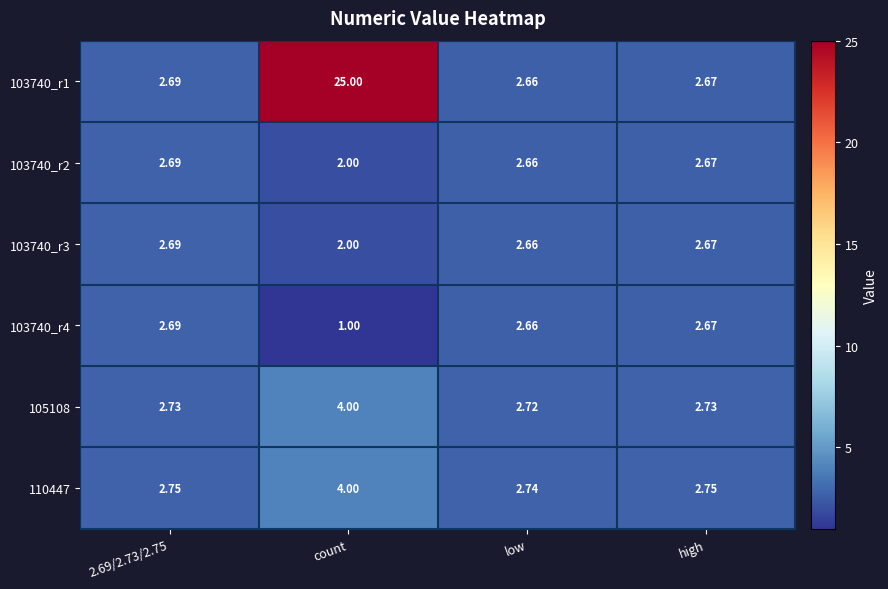

At which label does 103740_r4 reach its minimum?

count